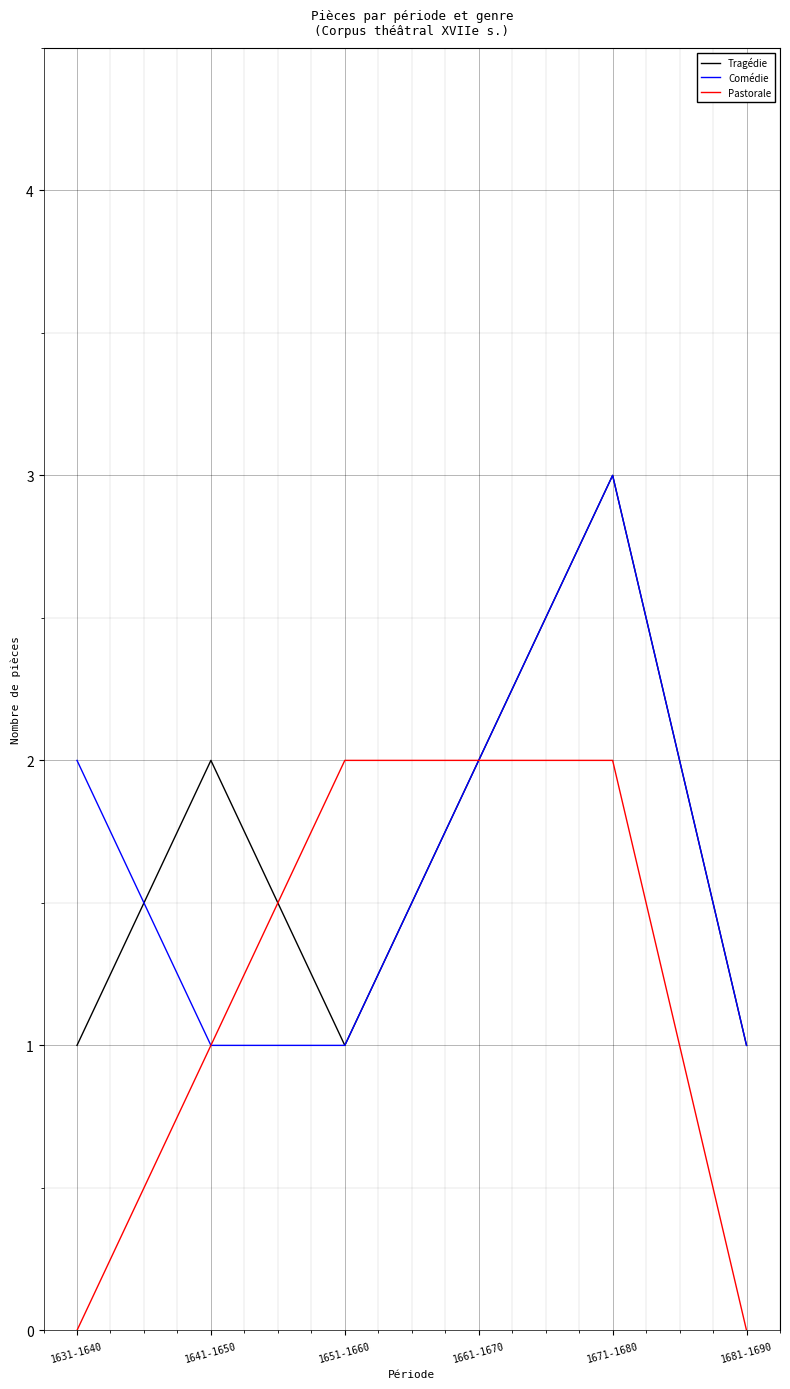

What position from the right is 1681-1690?

1